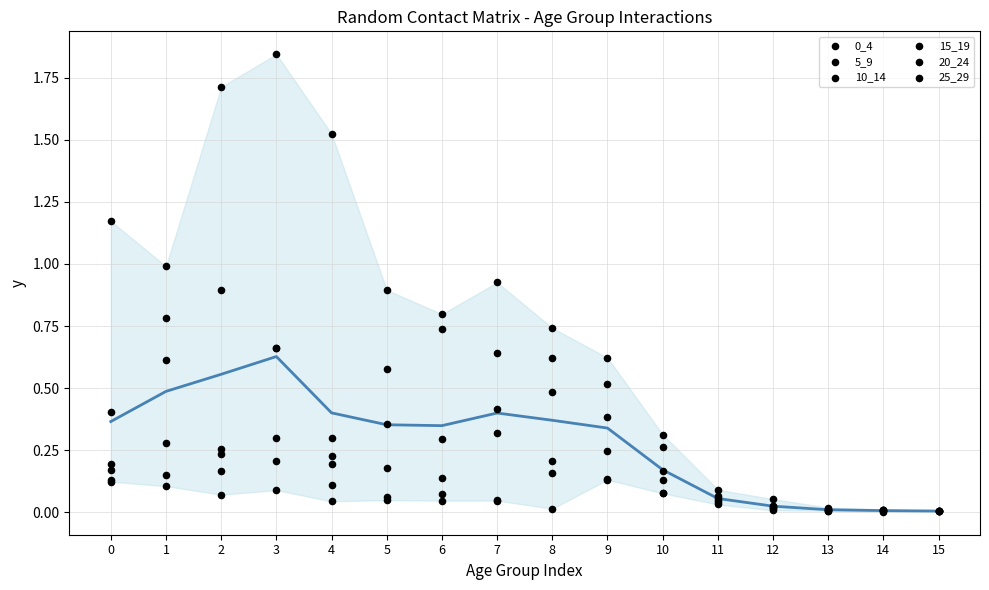

Which series reaches the maximum Y coordinate?

15_19